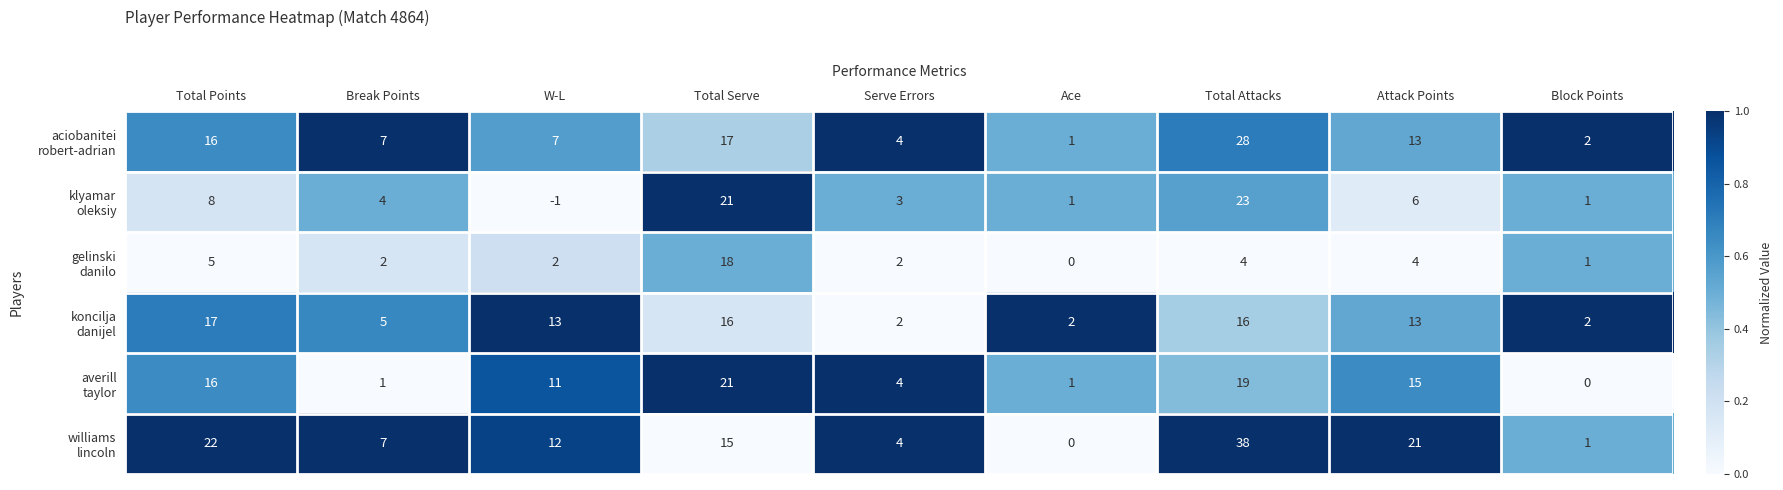

What is the total value across all series at Serve Errors?

19